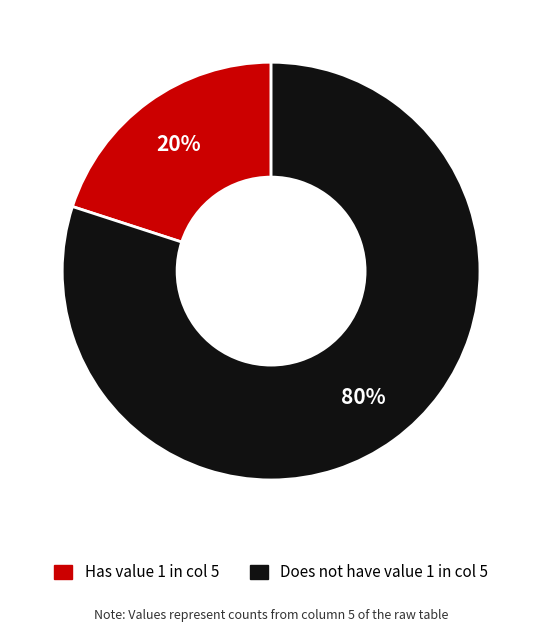

To the nearest percent, what is the average slice percentage?

50%